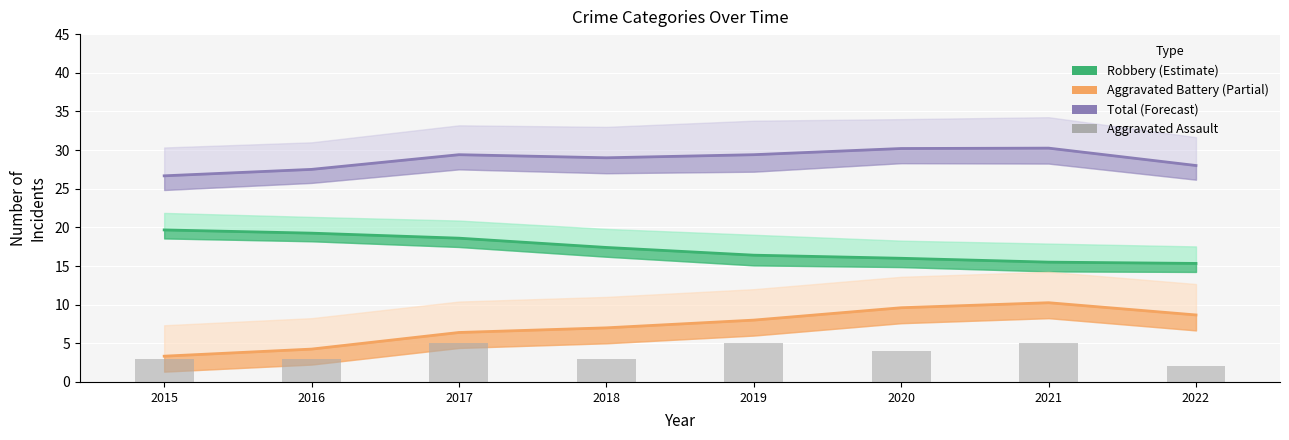

At which label does the data first exceed 4?

2017